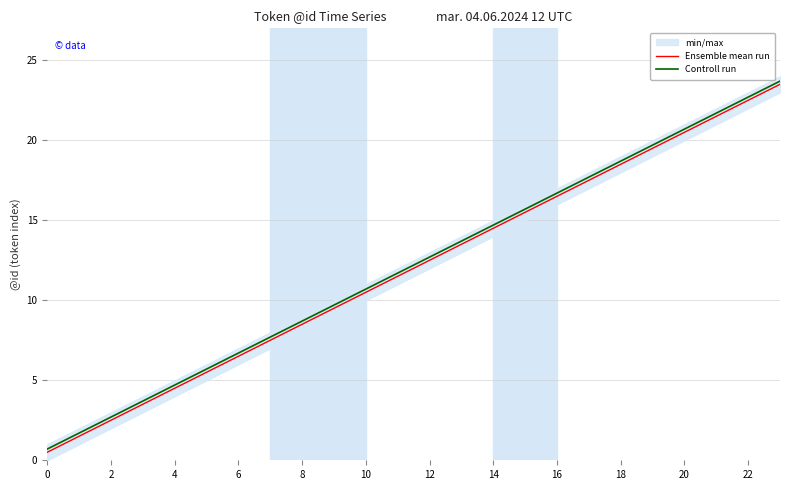

Does the chart have visible grid lines?

Yes